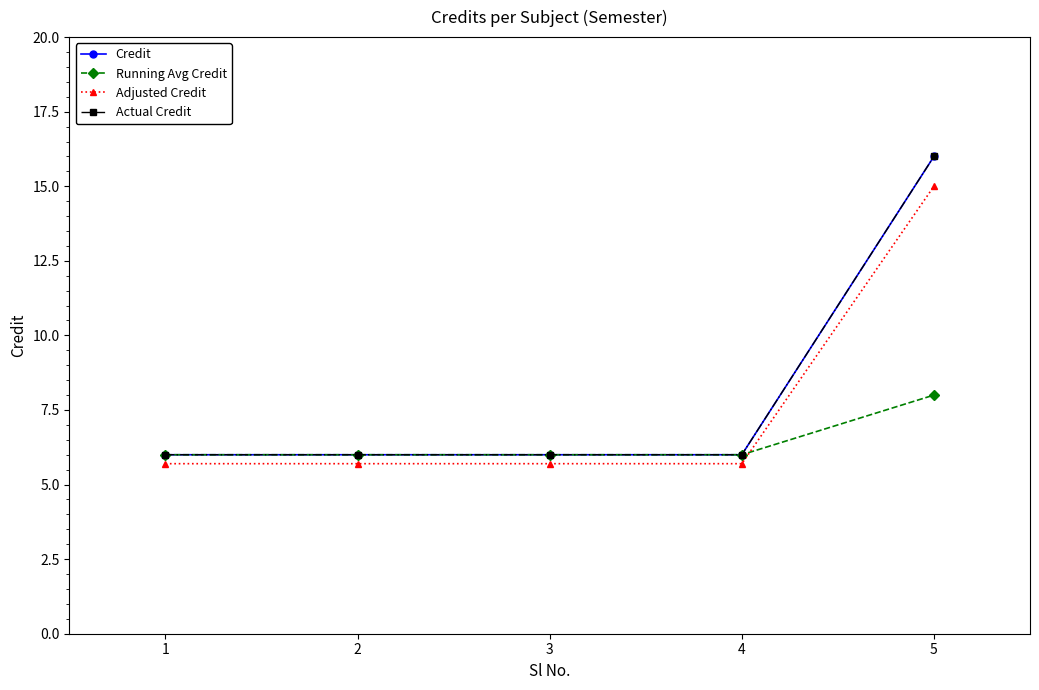

Which series has the largest range (max minus min)?

Credit